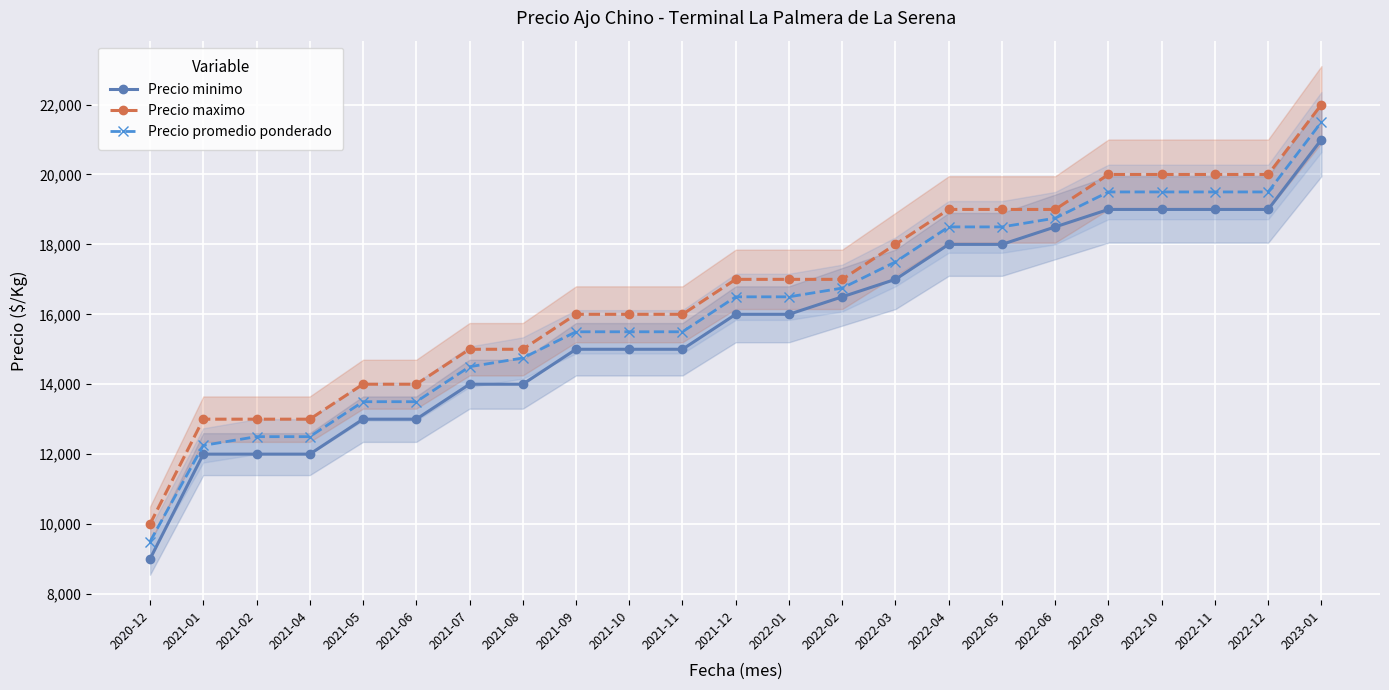

Reading right to left, transcribe all the data shown in this chart.

Precio minimo: 21000	19000	19000	19000	19000	18500	18000	18000	17000	16500	16000	16000	15000	15000	15000	14000	14000	13000	13000	12000	12000	12000	9000
Precio maximo: 22000	20000	20000	20000	20000	19000	19000	19000	18000	17000	17000	17000	16000	16000	16000	15000	15000	14000	14000	13000	13000	13000	10000
Precio promedio ponderado: 21500	19500	19500	19500	19500	18750	18500	18500	17500	16750	16500	16500	15500	15500	15500	14750	14500	13500	13500	12500	12500	12250	9500